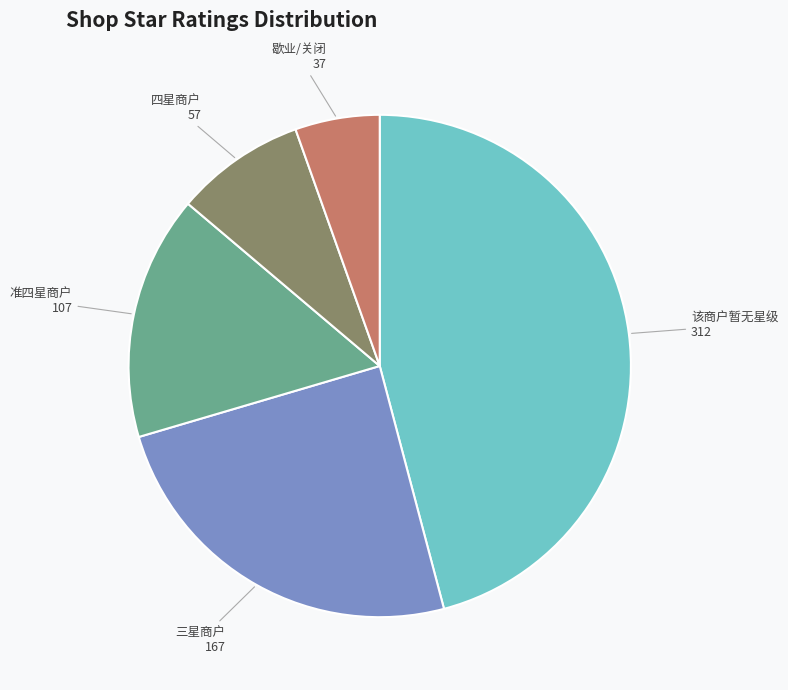

Does any single category account for the majority?

No